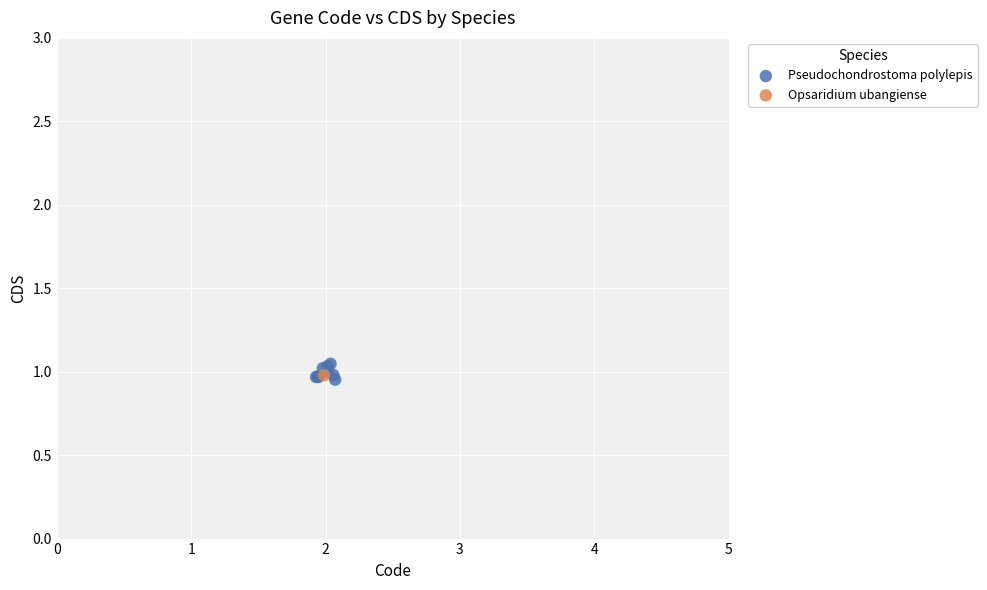

What are all the series names shown in the legend?

Pseudochondrostoma polylepis, Opsaridium ubangiense